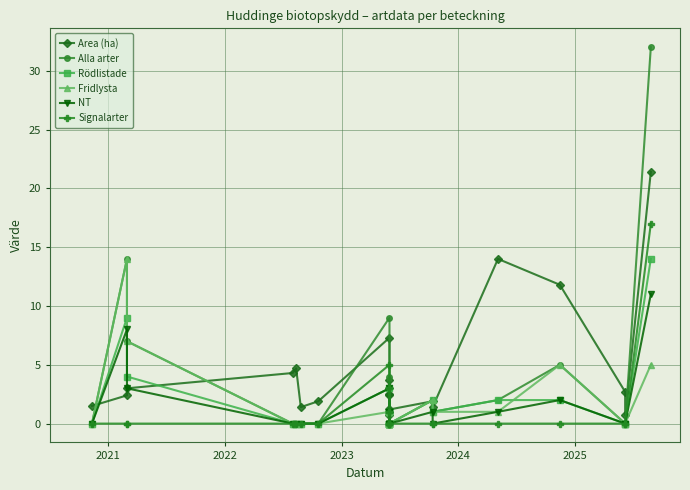

Which series has the widest spread of values?

Alla arter